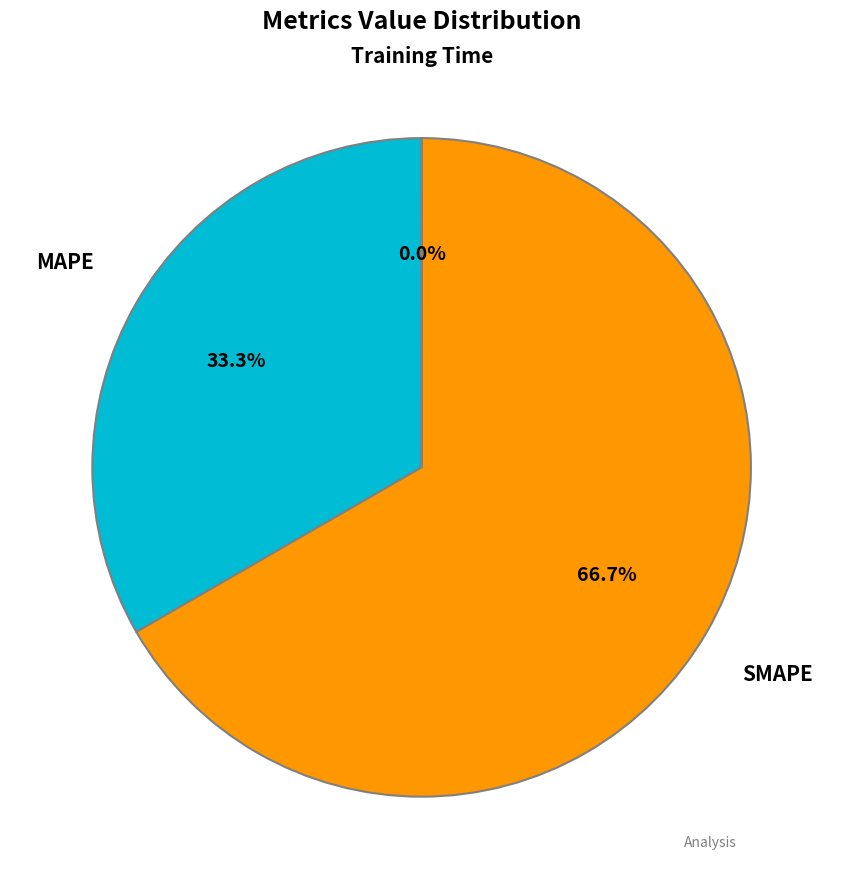

Is there a majority slice in this chart?

Yes